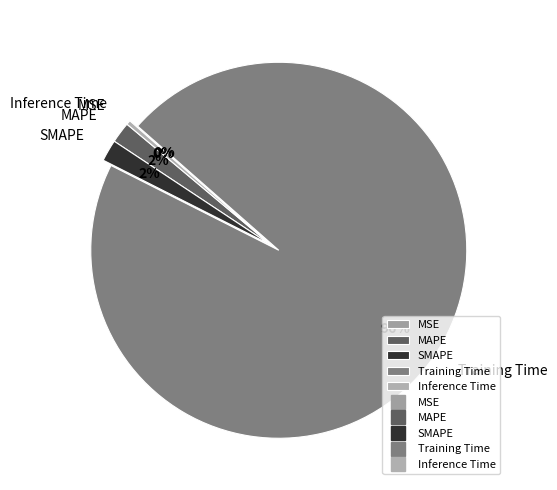

What is the largest slice in the pie chart?

Training Time